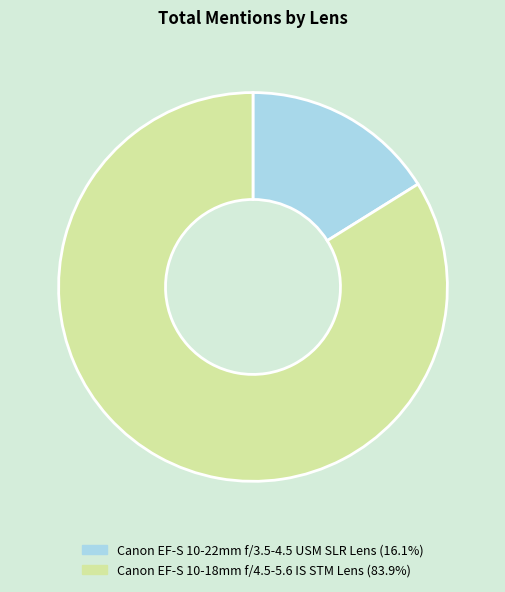

Which has a higher value, Canon EF-S 10-22mm f/3.5-4.5 USM SLR Lens or Canon EF-S 10-18mm f/4.5-5.6 IS STM Lens?

Canon EF-S 10-18mm f/4.5-5.6 IS STM Lens